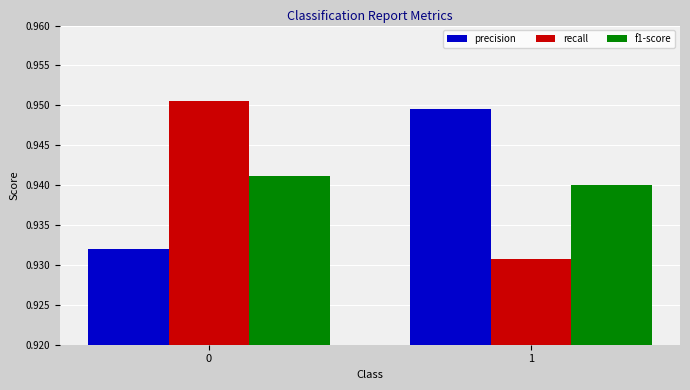

List the series in order of their peak value, highest first.

recall, precision, f1-score